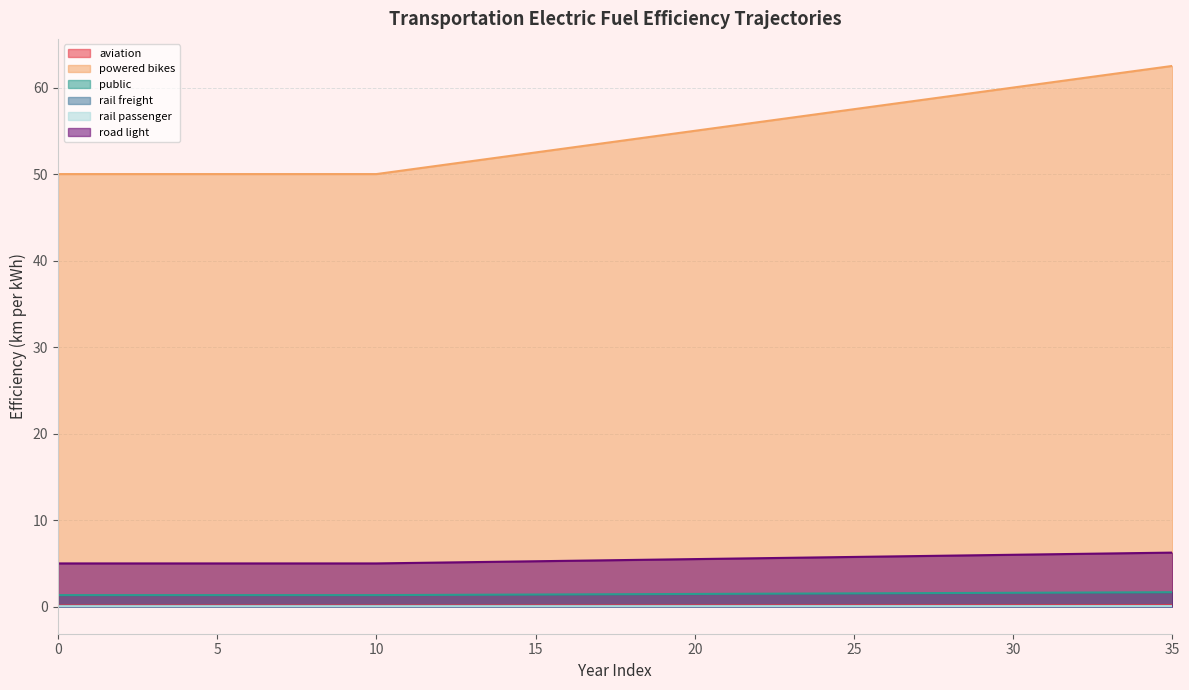

How many categories are shown in the chart?

36